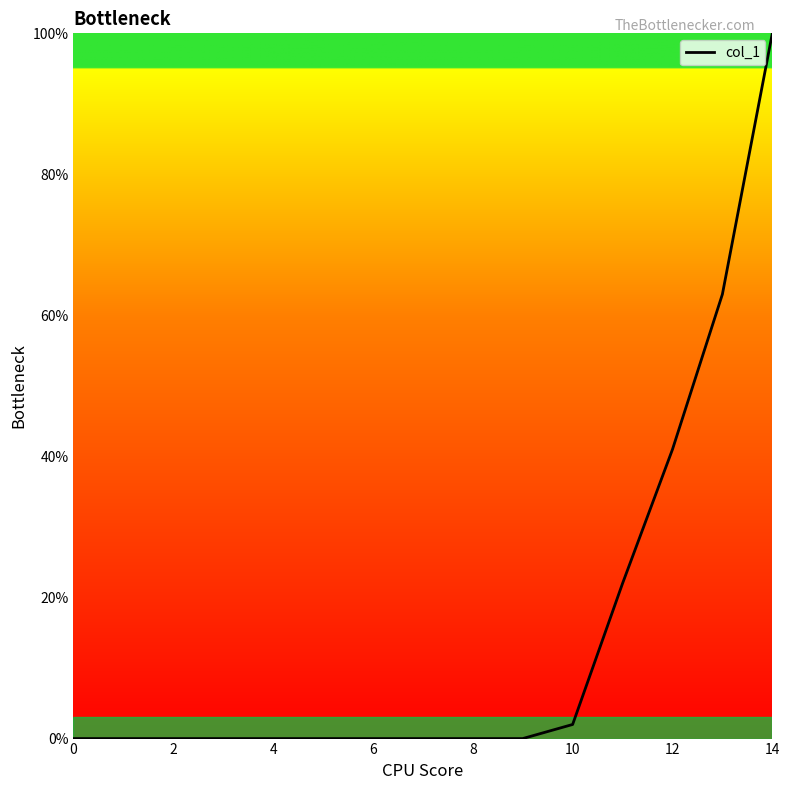

What is the greatest value displayed?

100